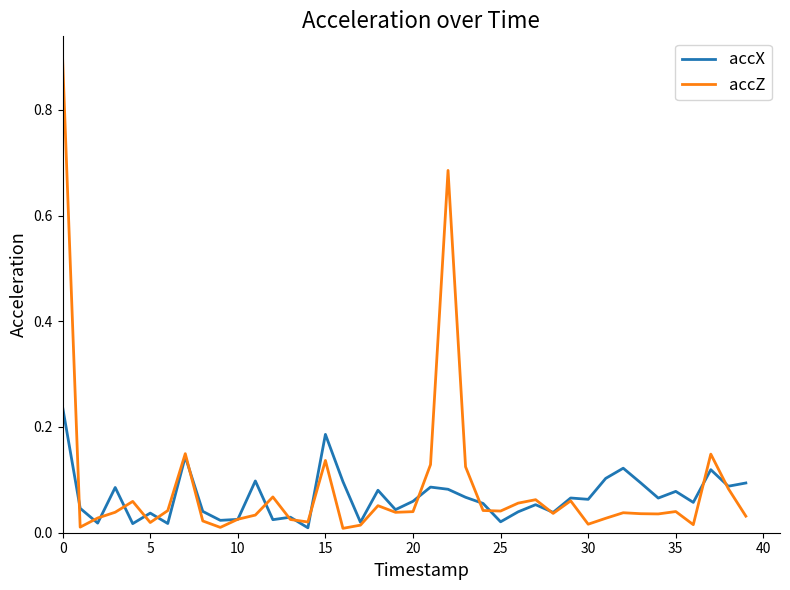

Rank the series by their maximum value, from highest to lowest.

accZ, accX